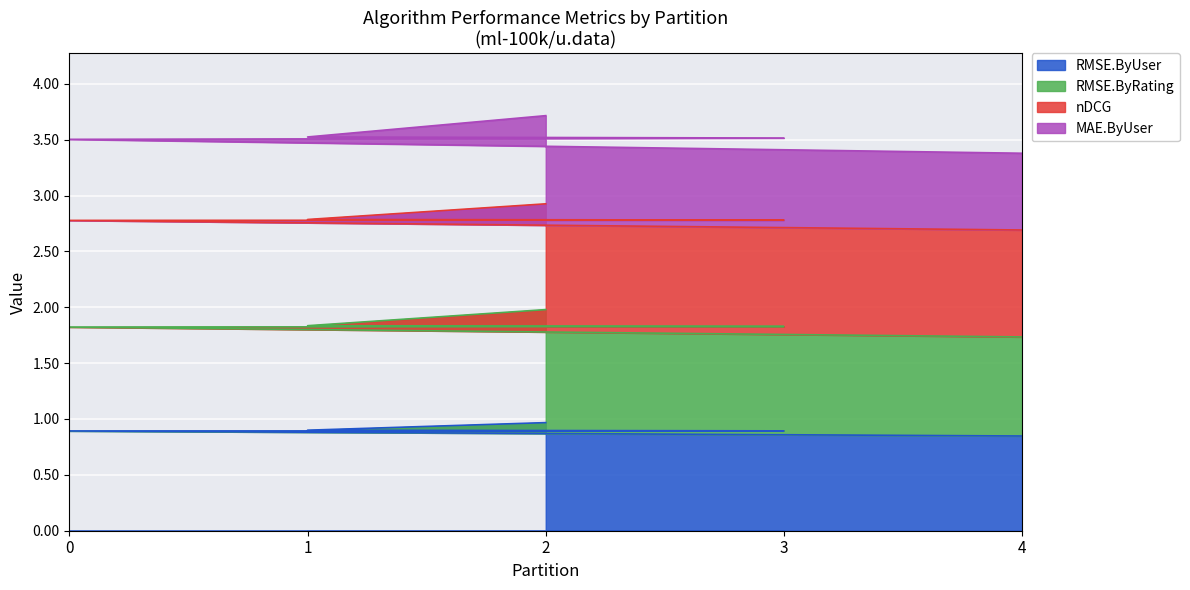

What is the total value across all series at 4?

3.4